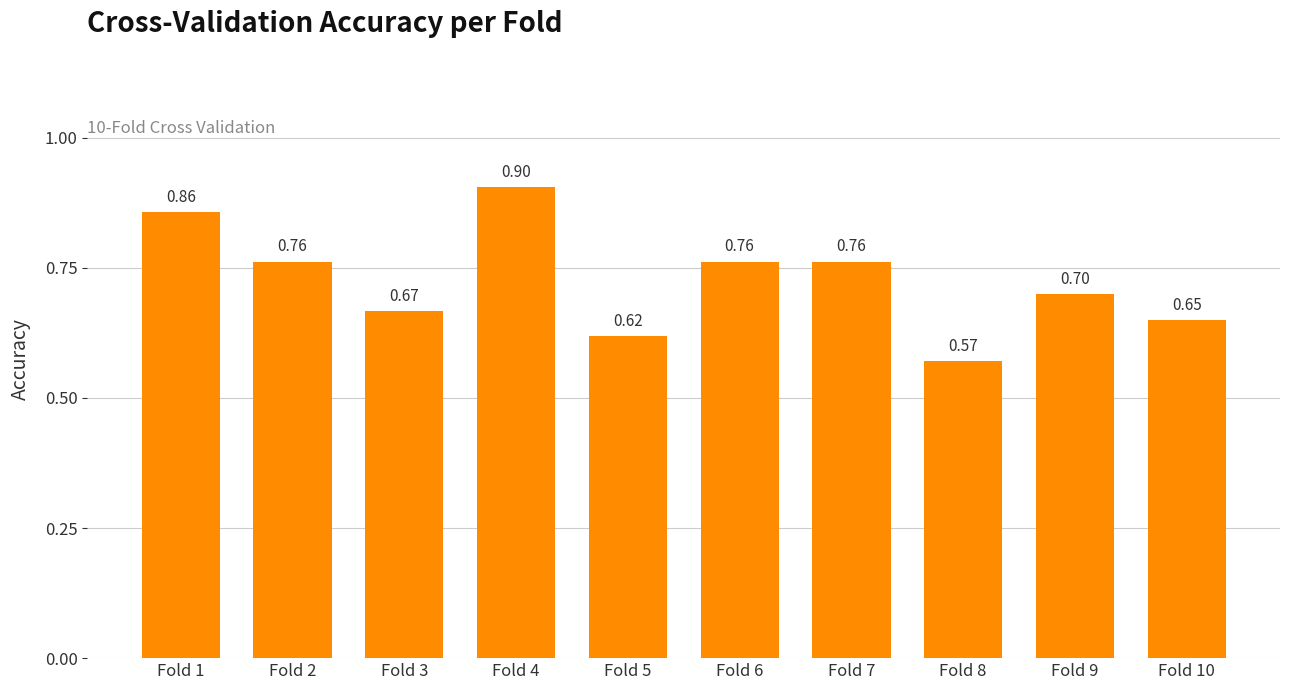

Which has a higher value, Fold 1 or Fold 9?

Fold 1